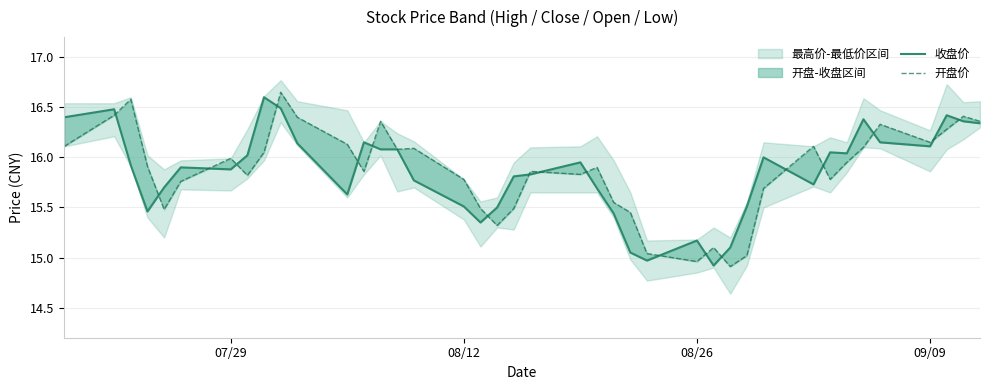

Reading left to right, what are all the values shown in this chart?

收盘价: 16.4	16.5	15.9	15.5	15.7	15.9	15.9	16.0	16.6	16.5	16.1	15.6	16.1	16.1	16.1	15.8	15.5	15.3	15.5	15.8	15.8	15.9	15.7	15.4	15.1	15.0	15.2	14.9	15.1	15.5	16.0	15.7	16.1	16.0	16.4	16.1	16.1	16.4	16.4	16.3
开盘价: 16.1	16.4	16.6	15.9	15.5	15.8	16.0	15.8	16.1	16.6	16.4	16.1	15.9	16.4	16.1	16.1	15.8	15.5	15.3	15.5	15.9	15.8	15.9	15.6	15.4	15.0	15.0	15.1	14.9	15.0	15.7	16.1	15.8	15.9	16.1	16.3	16.1	16.3	16.4	16.4